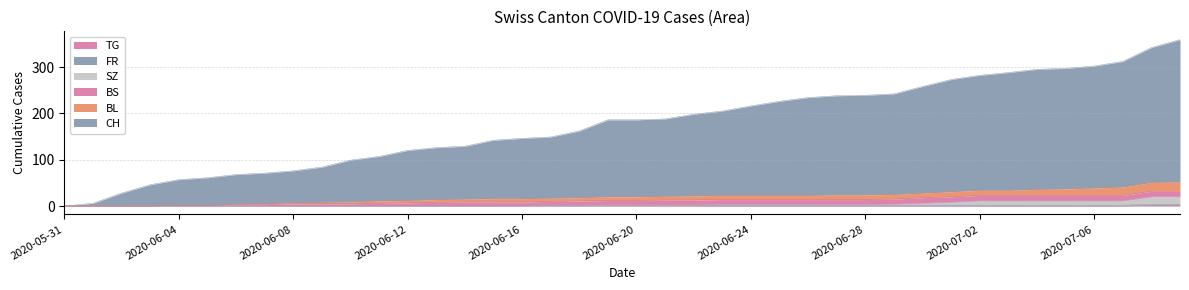

Which category has the highest value in the CH series?

2020-07-09